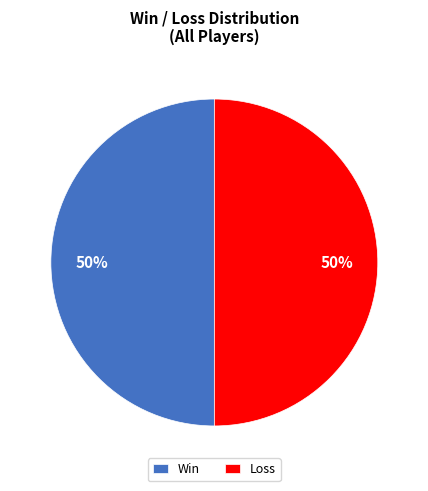

To the nearest percent, what percentage of the pie is Win?

50%